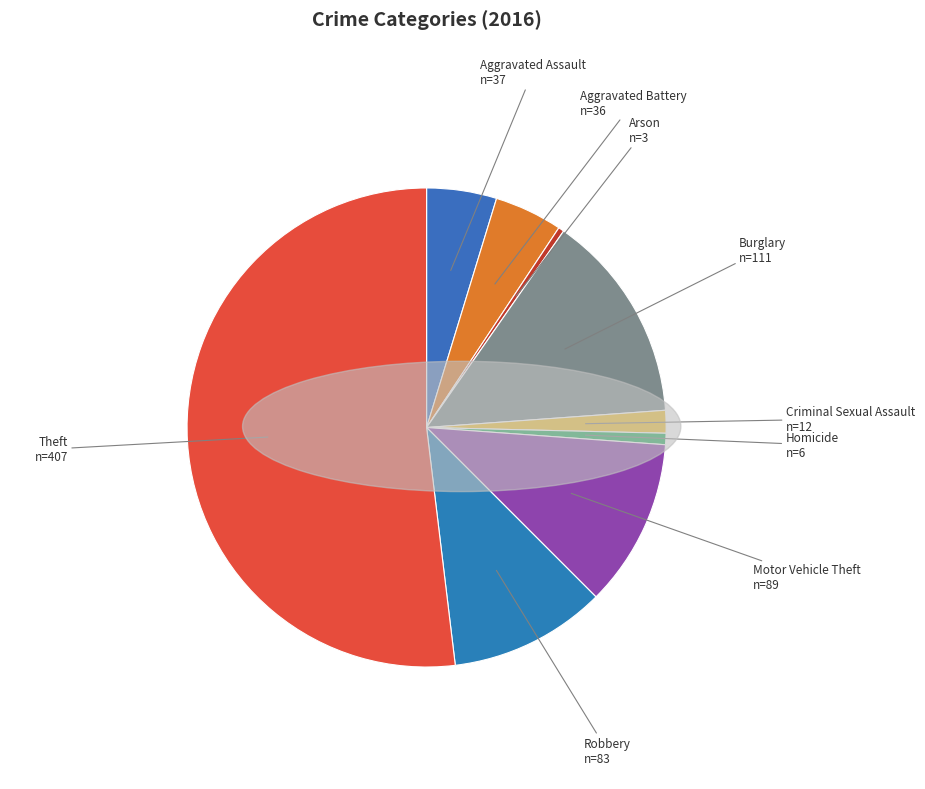

Which has a higher value, Arson or Criminal Sexual Assault?

Criminal Sexual Assault